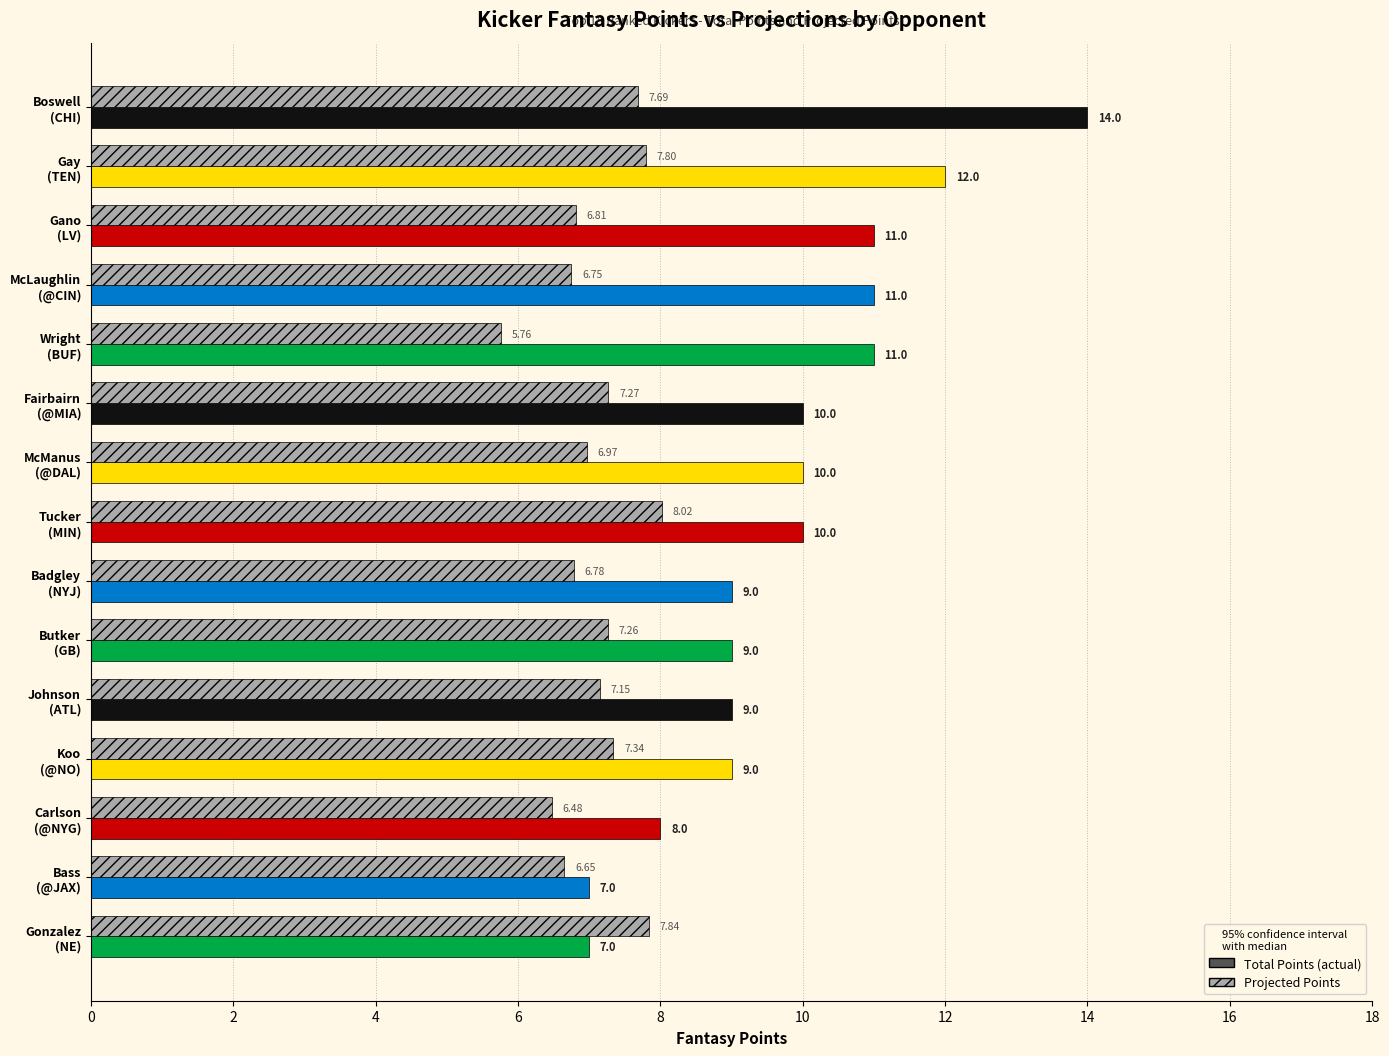

How many categories are shown in the chart?

15